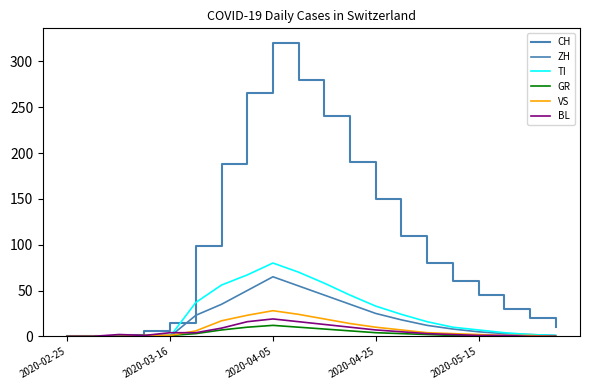

Does the chart have visible grid lines?

No